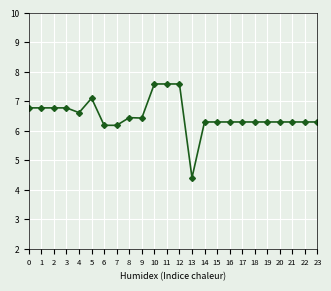

How many data points are above 6?

23